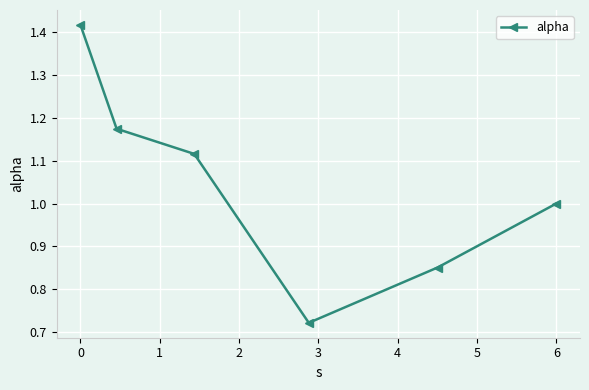

True or false: the data has more than 0 interior local peaks.

False